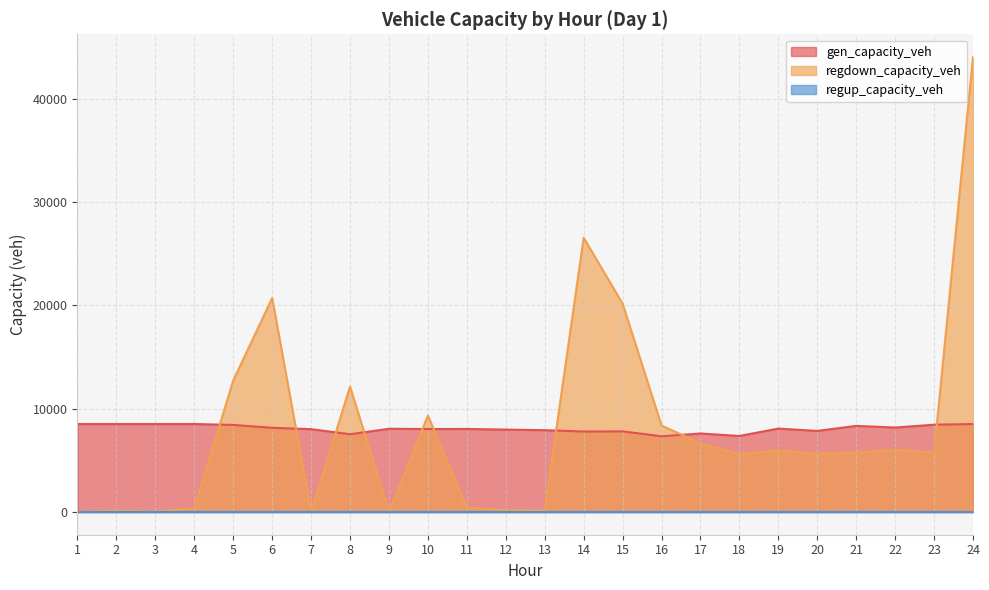

What is the value of the regdown_capacity_veh point at the 17th from the left?

6659.5